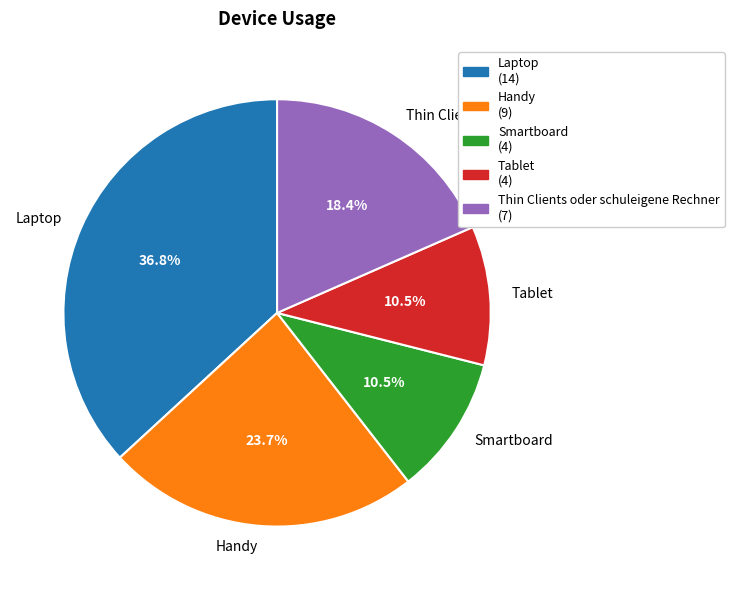

Which has a higher value, Laptop or Smartboard?

Laptop